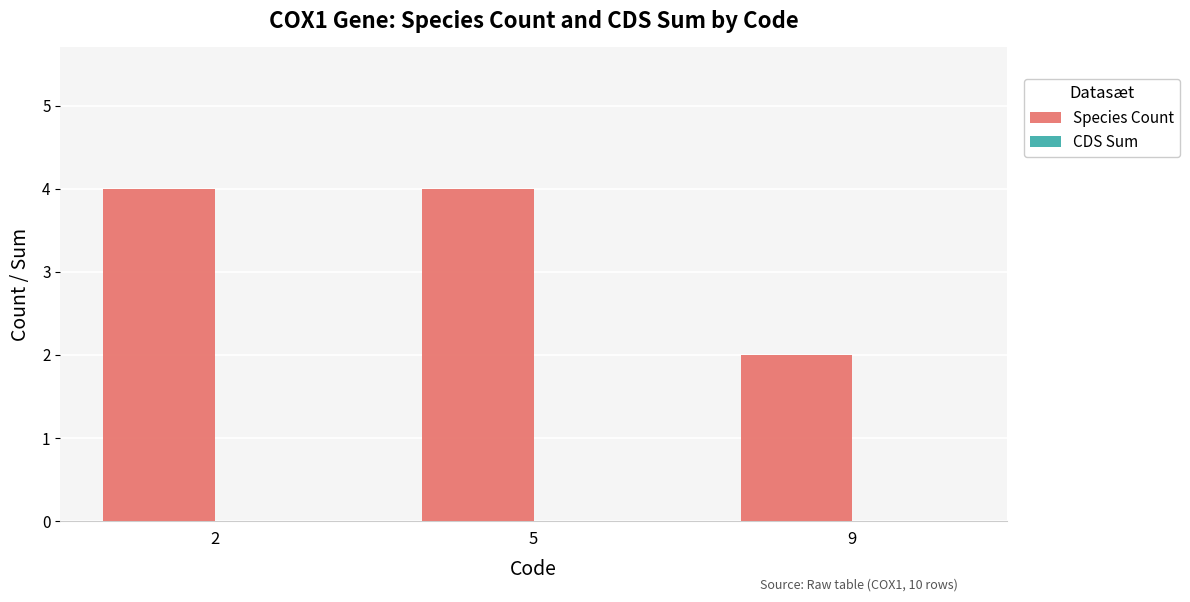

Which category has the lowest value across all series?

9